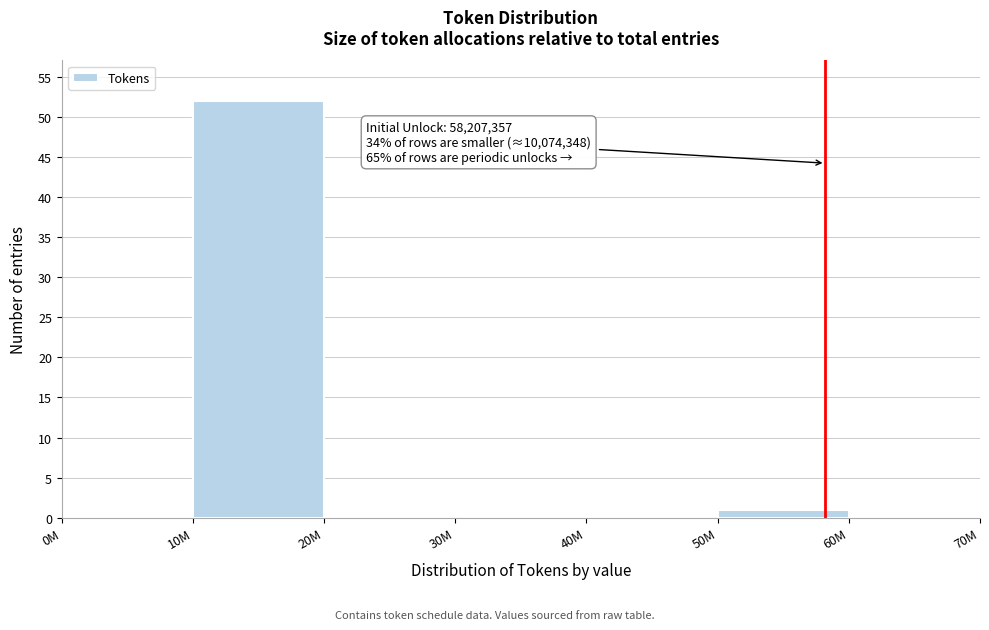

Reading left to right, transcribe all the data shown in this chart.

0M=0	10M=52	20M=0	30M=0	40M=0	50M=1	60M=0